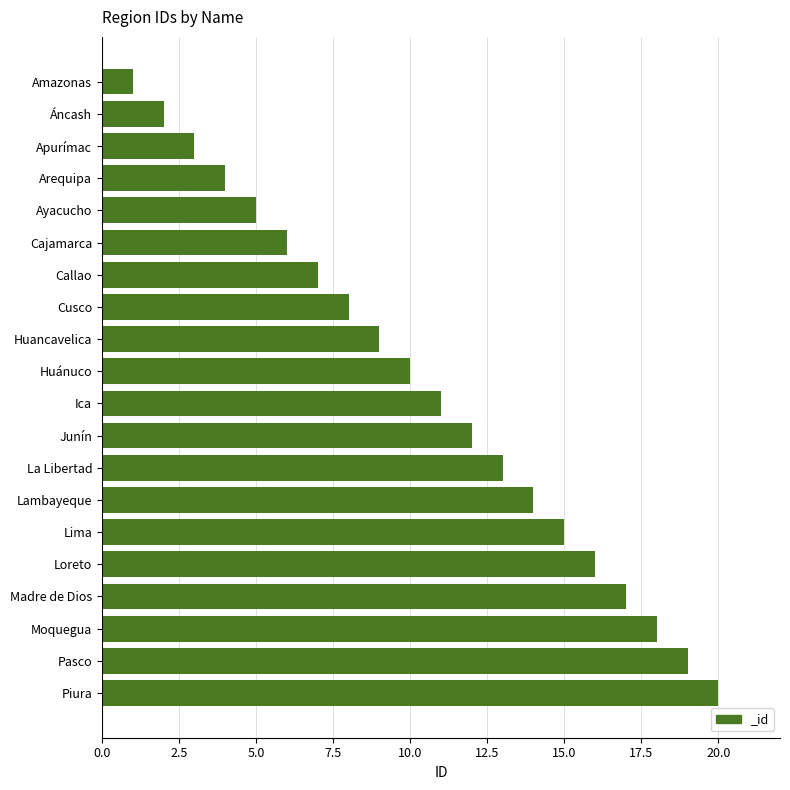

List the labels in order of value, smallest first.

Amazonas, Áncash, Apurímac, Arequipa, Ayacucho, Cajamarca, Callao, Cusco, Huancavelica, Huánuco, Ica, Junín, La Libertad, Lambayeque, Lima, Loreto, Madre de Dios, Moquegua, Pasco, Piura